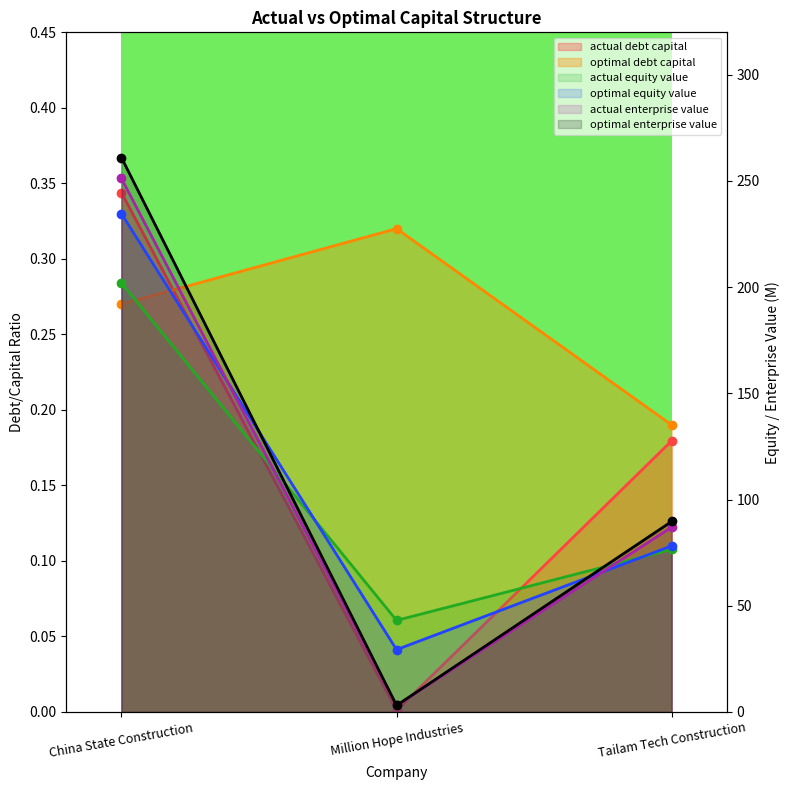

Which category has the highest value in the optimal_debt_capital series?

Million Hope Industries